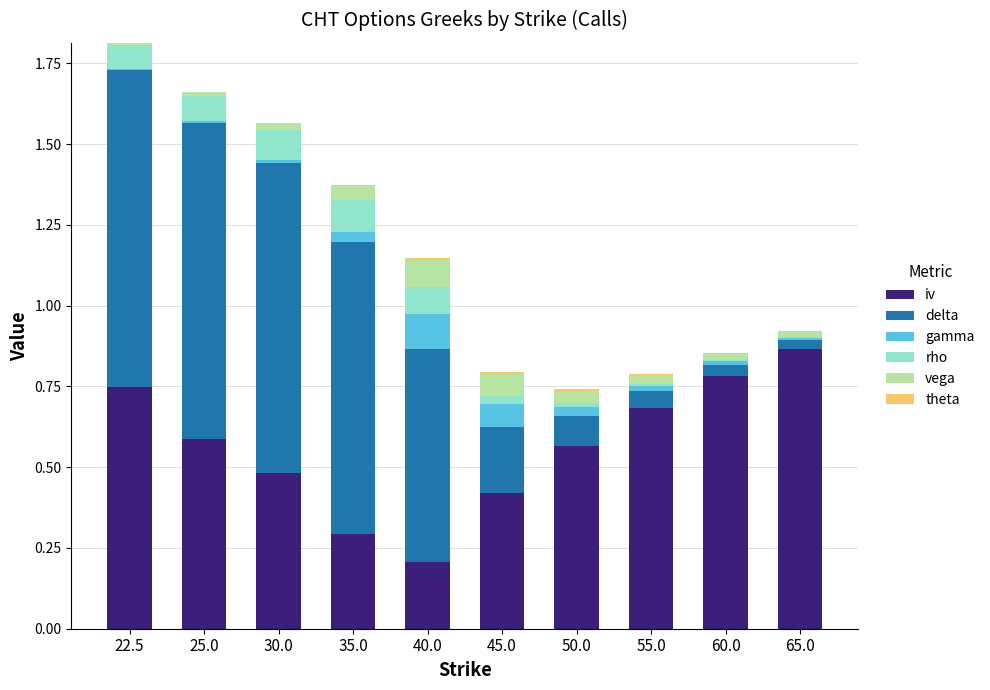

At which label does iv reach its peak?

65.0